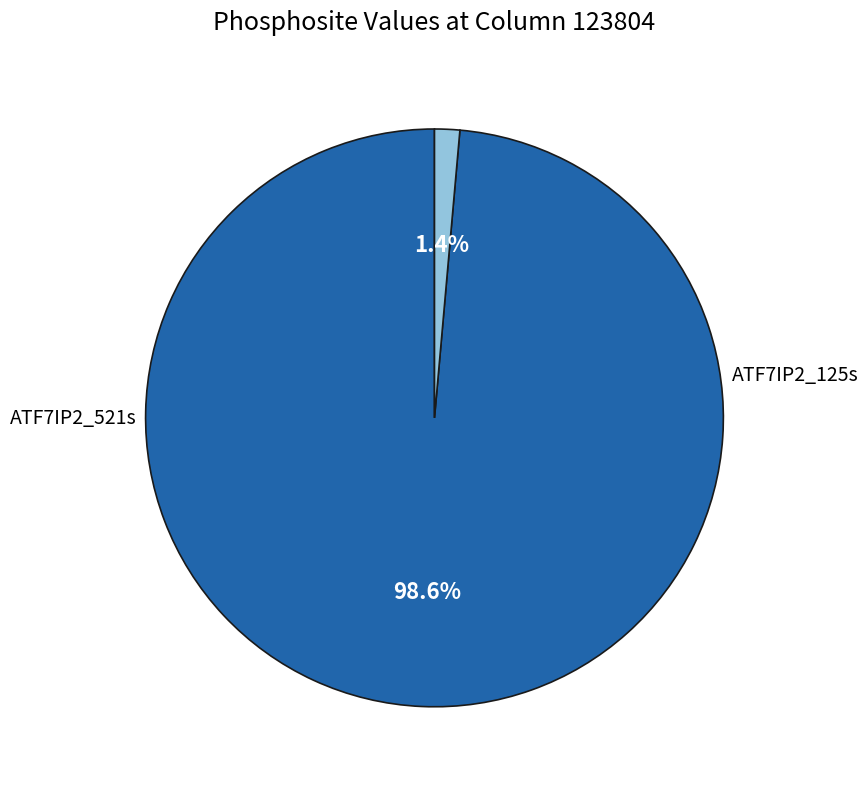

Is it true that ATF7IP2_521s is 8% of the pie?

False